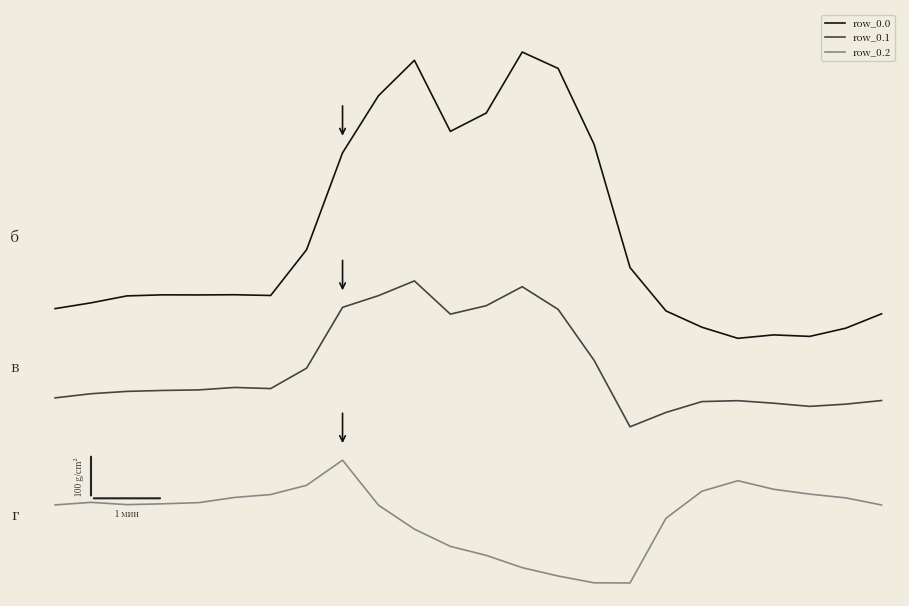

Does the chart display data point markers on the line(s)?

No